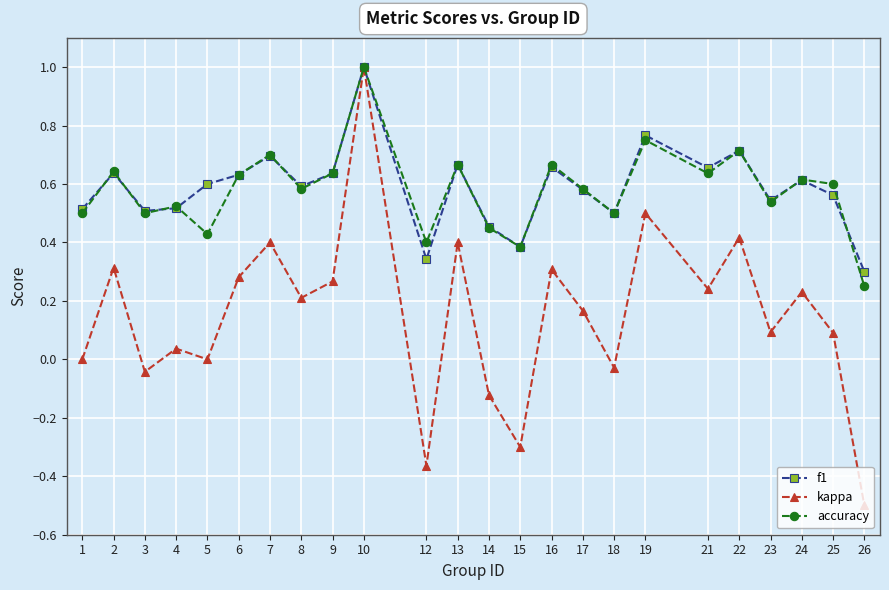

At how many categories does at least one series exceed 0?

24